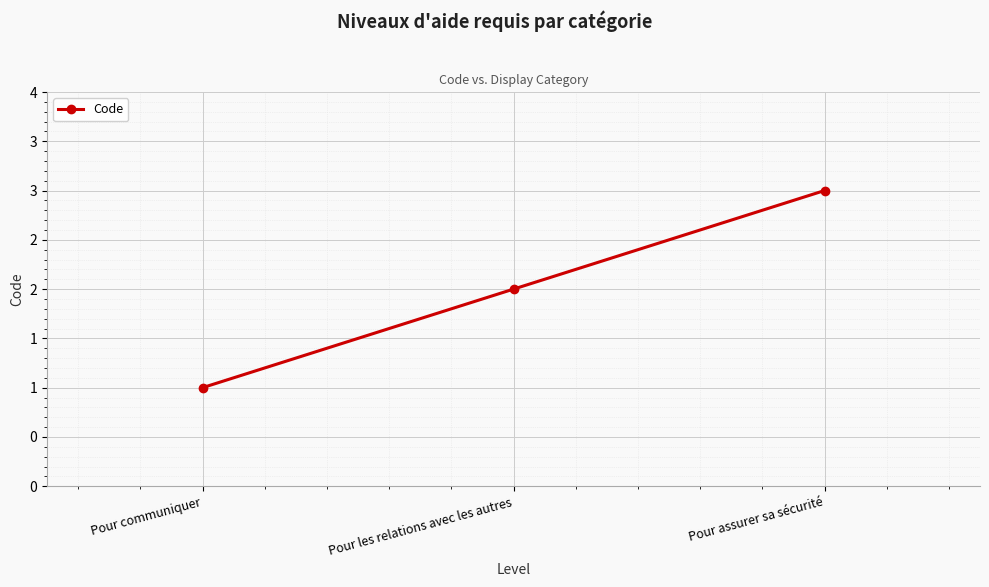

Is it true that the value at Pour communiquer is 2?

False